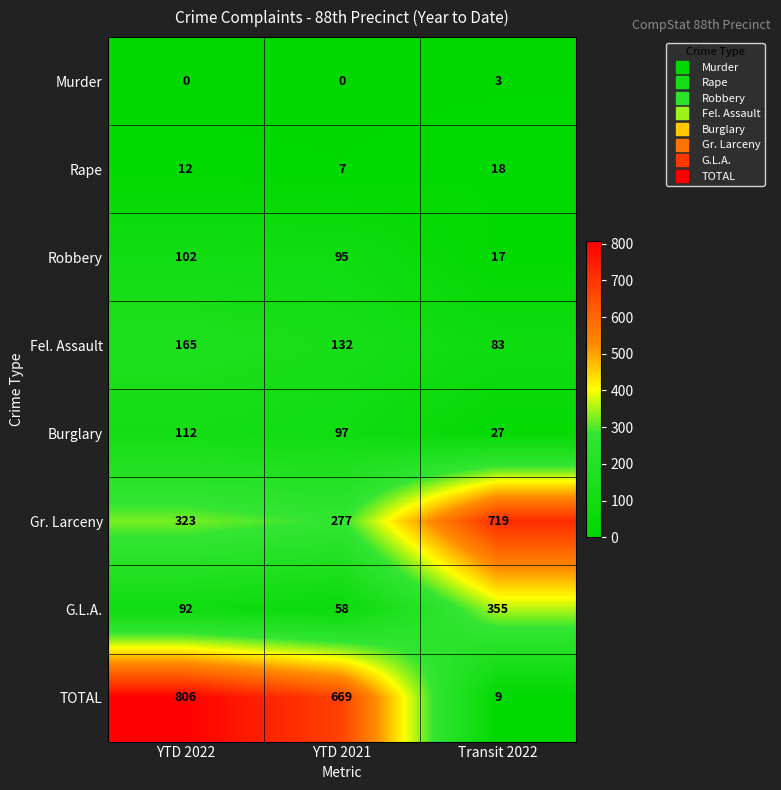

Count the number of categories in the chart.

3